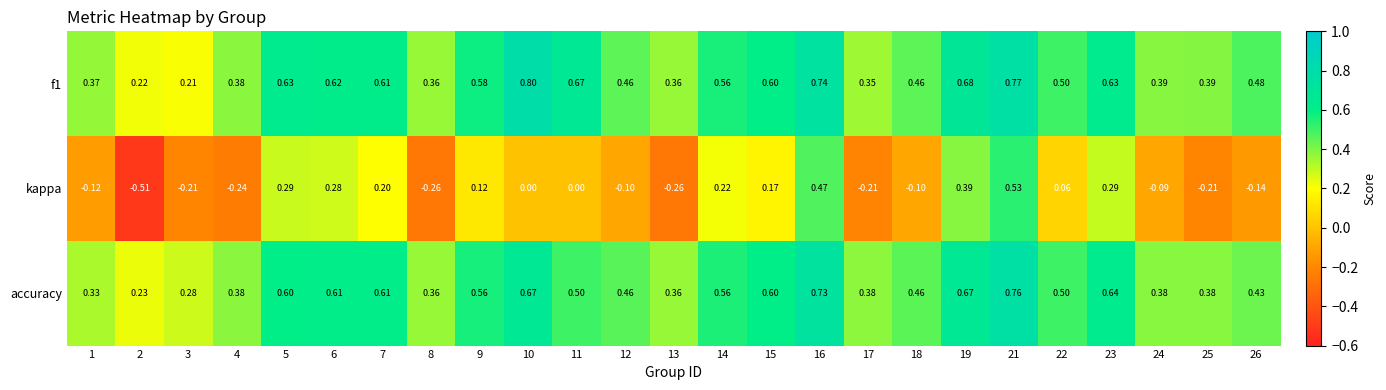

Which series has the widest spread of values?

kappa